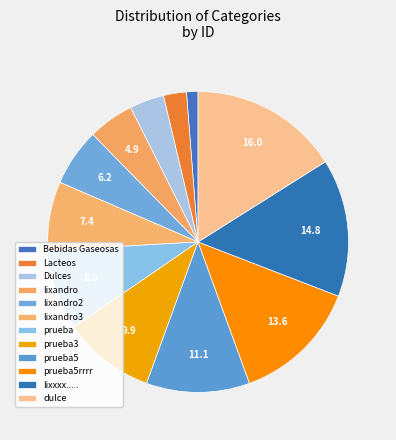

Does Dulces account for over 50% of the chart?

No